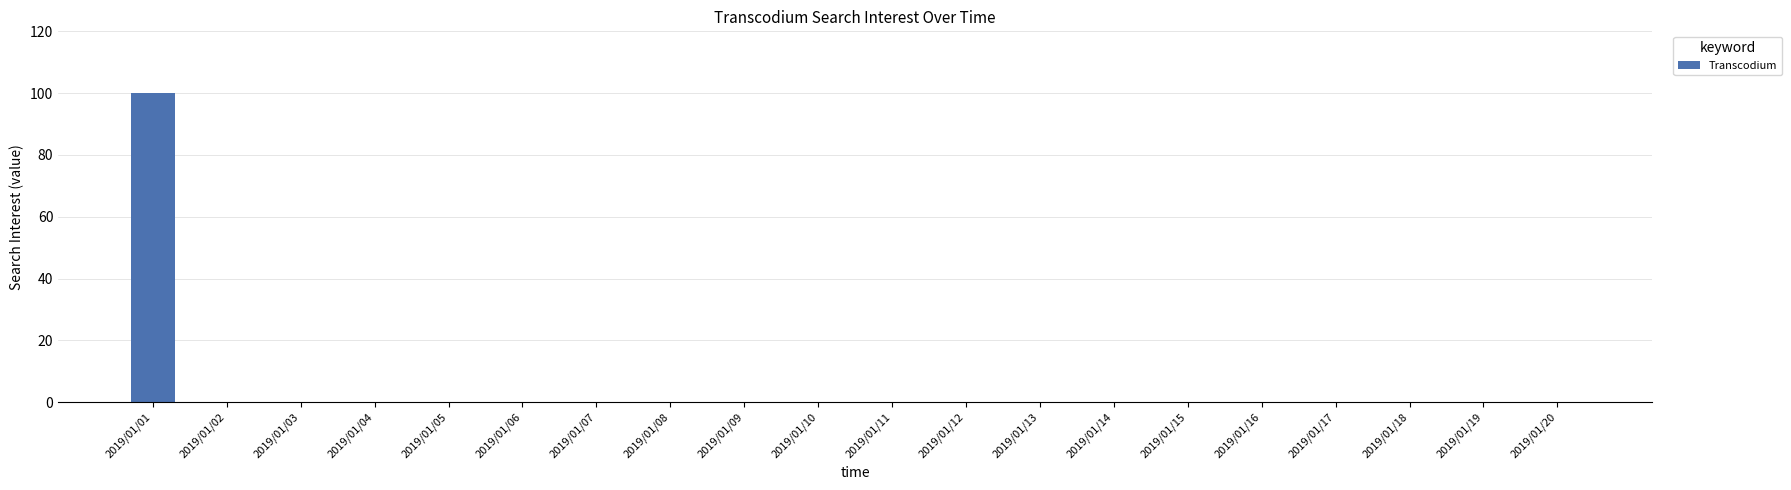

What is the sum of all values?

100